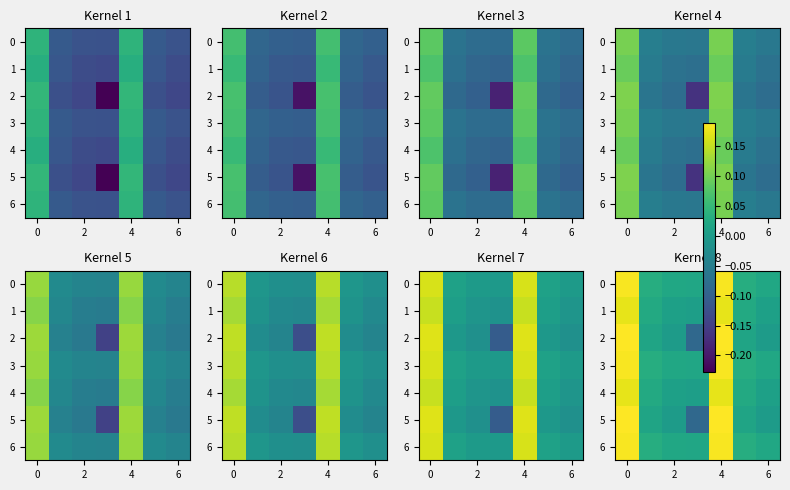

At how many categories does at least one series exceed 0?

7